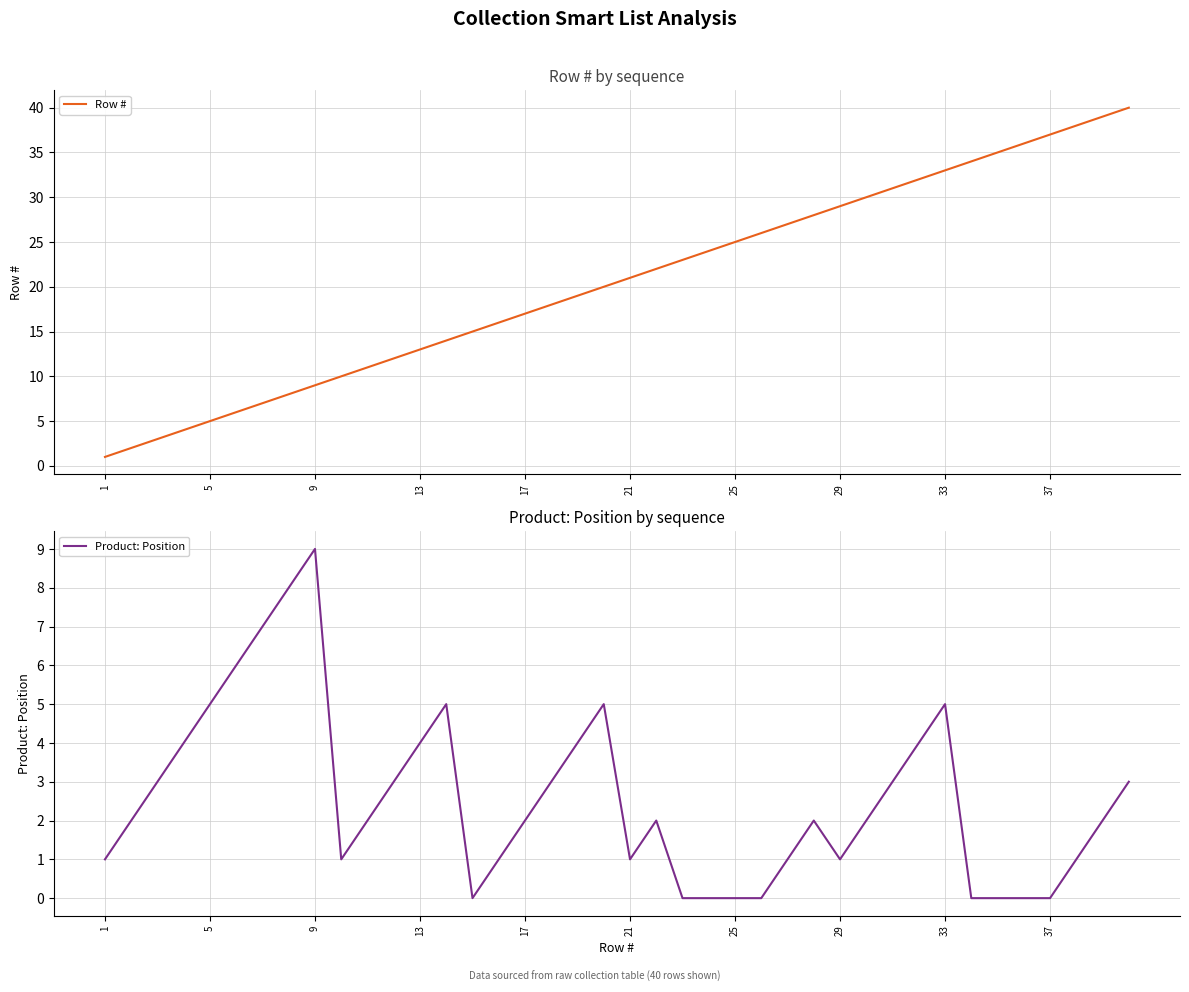

At which label does Product: Position reach its peak?

9